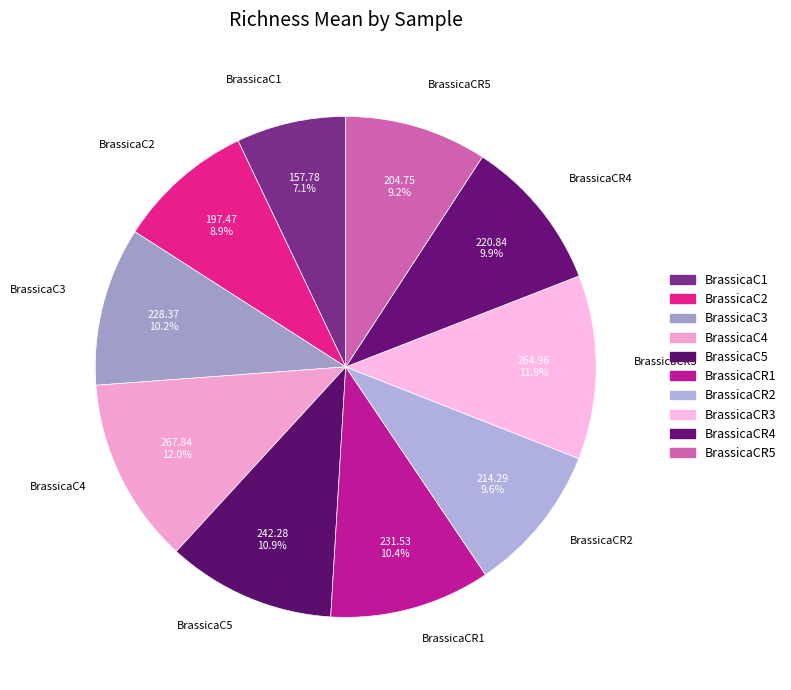

To the nearest percent, what portion does BrassicaC4 represent?

12%